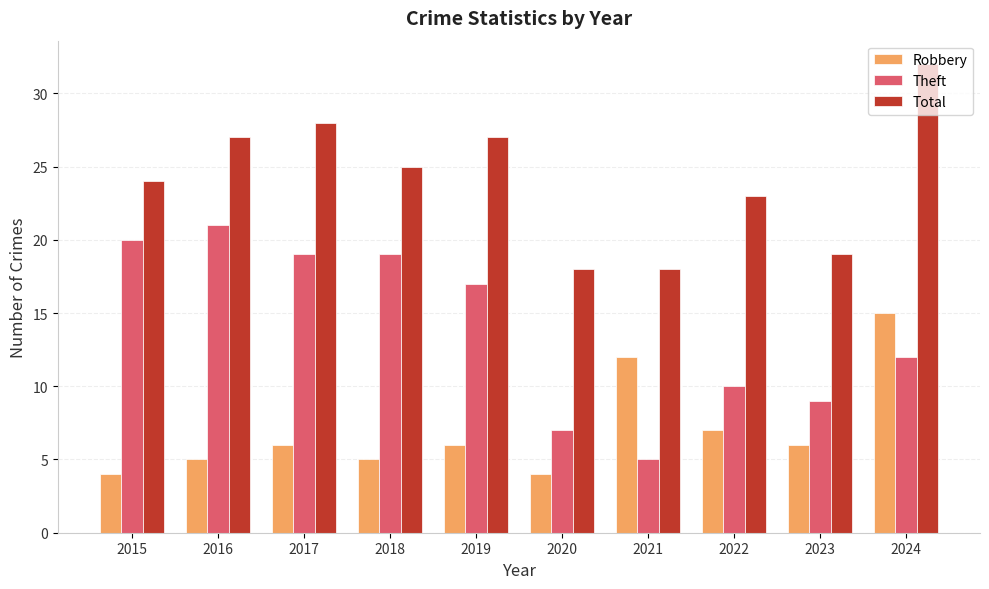

True or false: Robbery has a value of 21 at 2024.

False